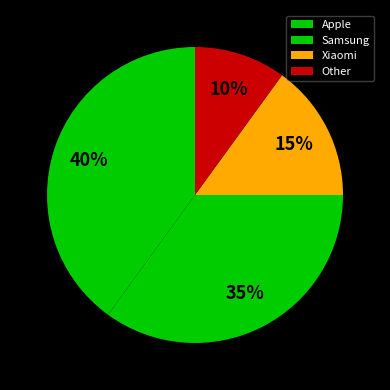

Which category has the smallest portion of the pie?

Other